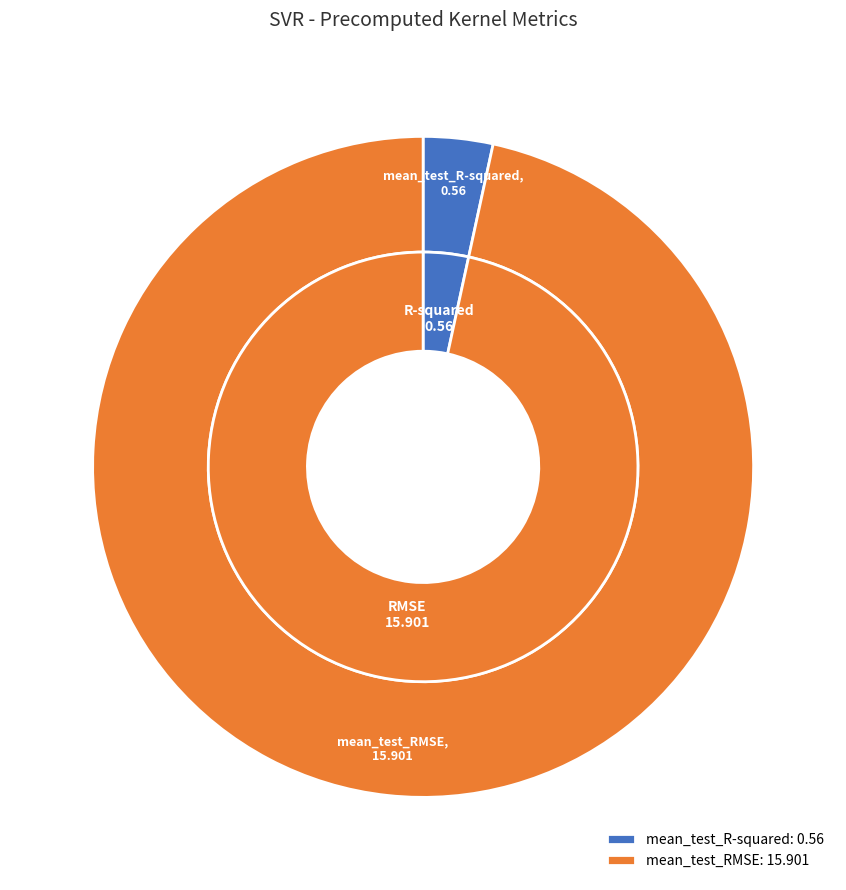

Is it true that mean_test_R-squared is 3% of the pie?

True